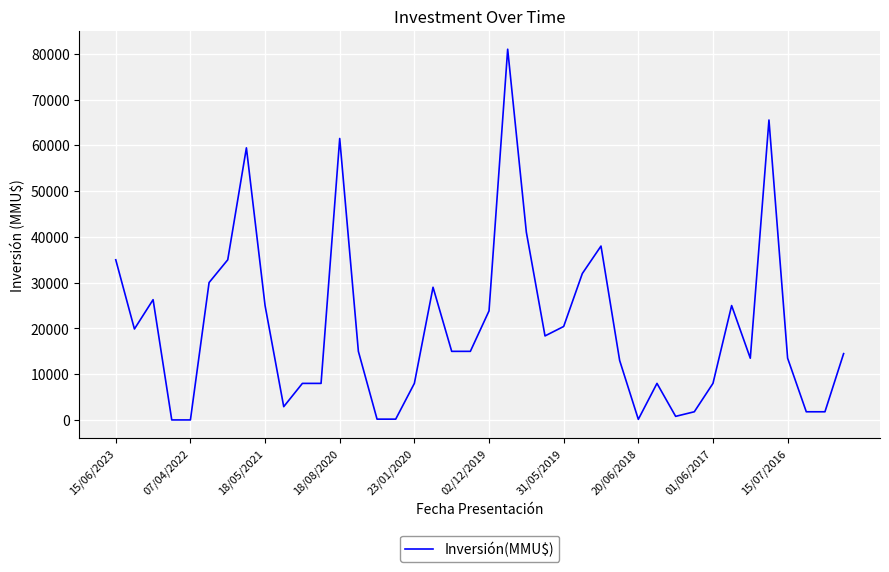

What is the difference between the maximum and minimum values?

80980